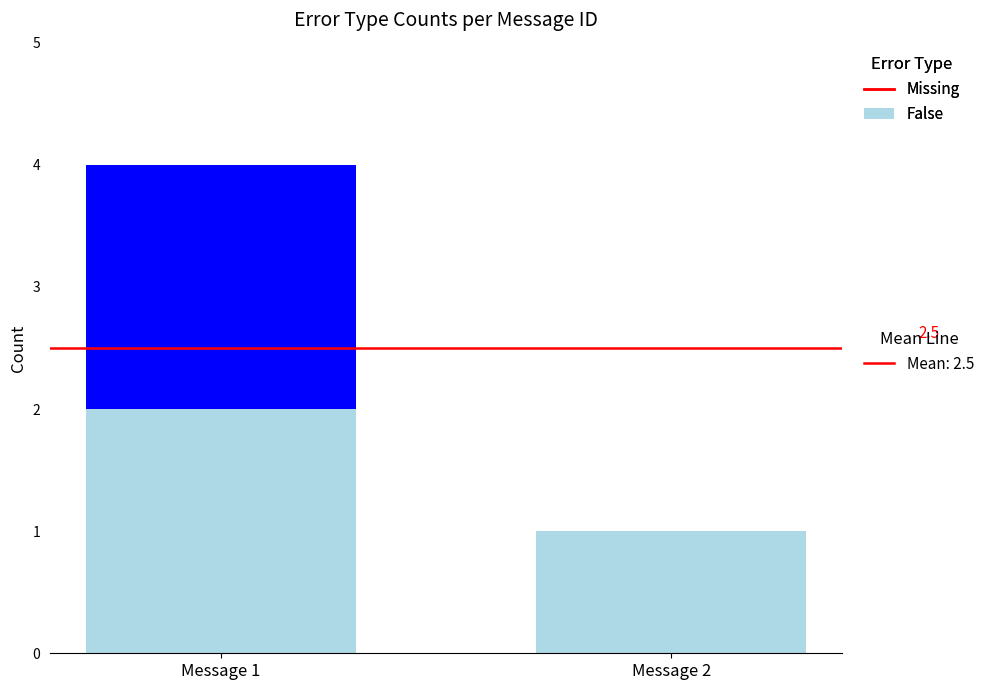

Are the bars horizontal?

No